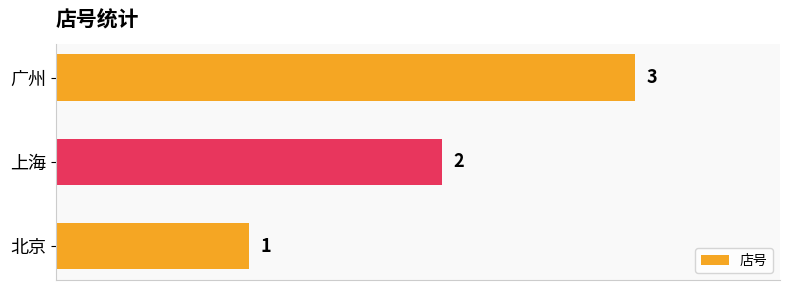

Which label corresponds to the largest value in the chart?

广州